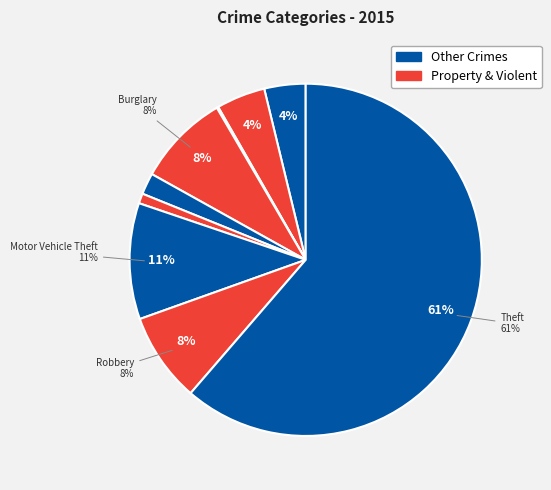

How many segments does this pie chart have?

9